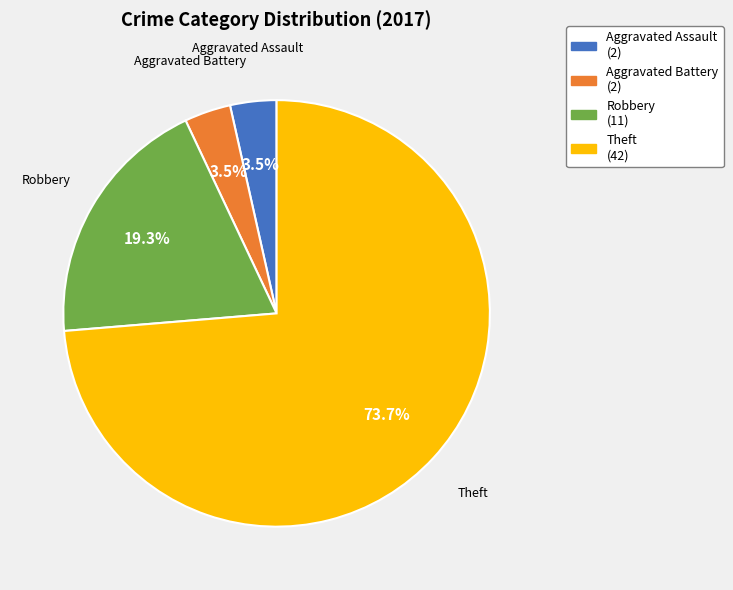

How much of the chart is everything except Aggravated Assault?

96.5%